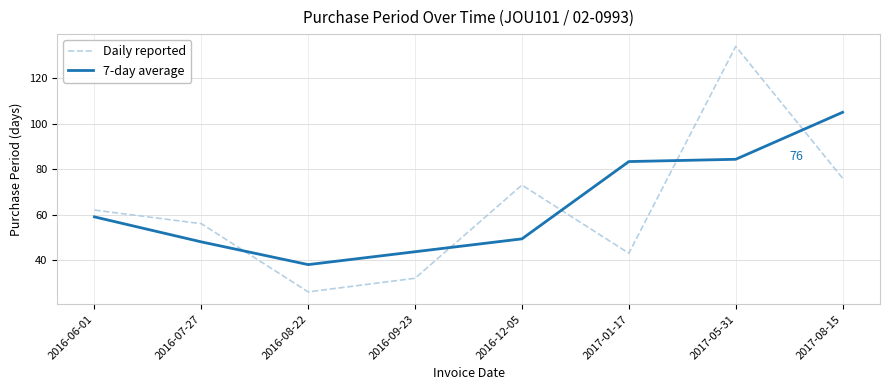

What is the difference between the maximum and second lowest values in the 7-day average series?

61.3